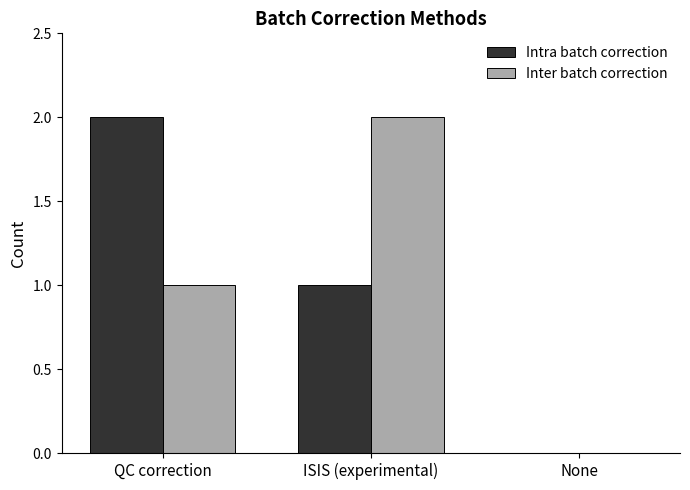

How many groups of bars are there?

3